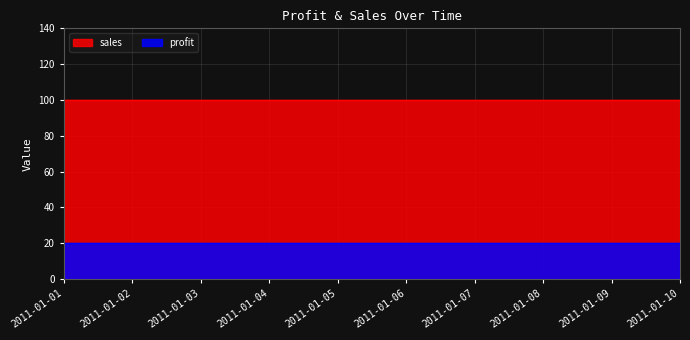

Reading left to right, extract all data points from this chart.

profit: 20	20	20	20	20	20	20	20	20	20
sales: 100	100	100	100	100	100	100	100	100	100